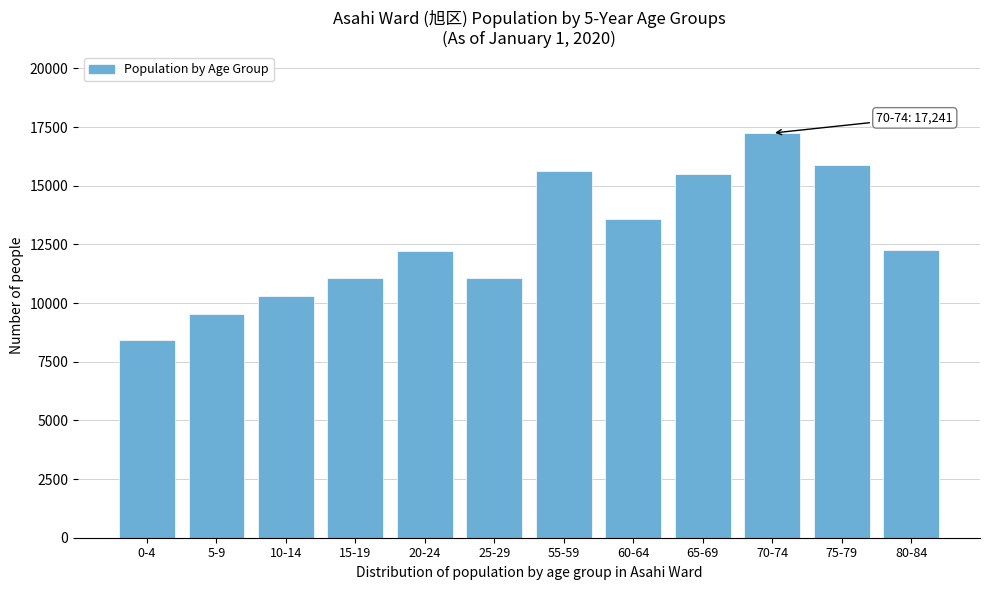

What is the difference between the maximum and minimum values?

8818